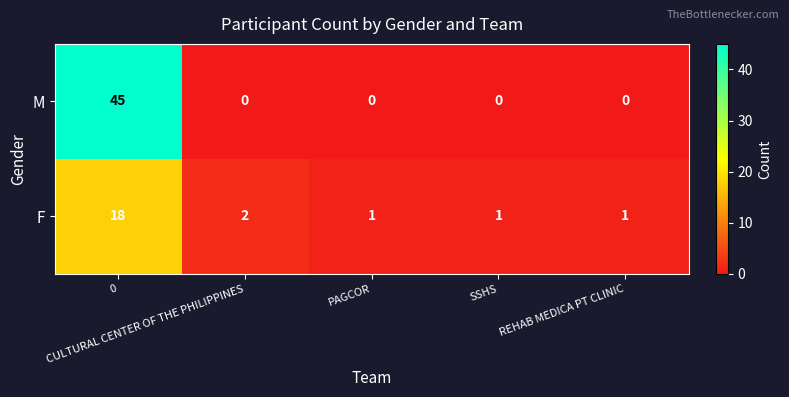

What is the greatest value displayed?

45